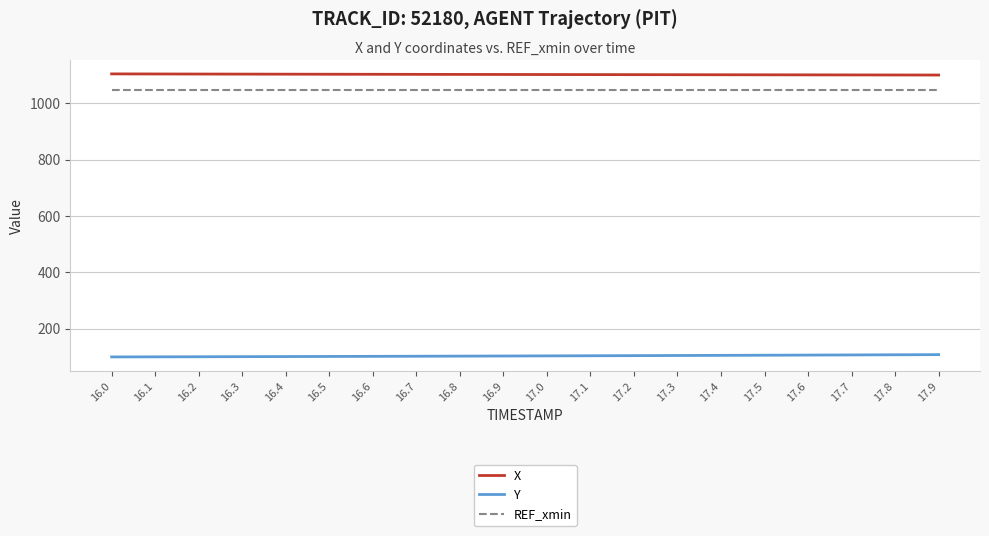

Is the value of REF_xmin at 16.9 greater than the value of Y at 17.0?

Yes